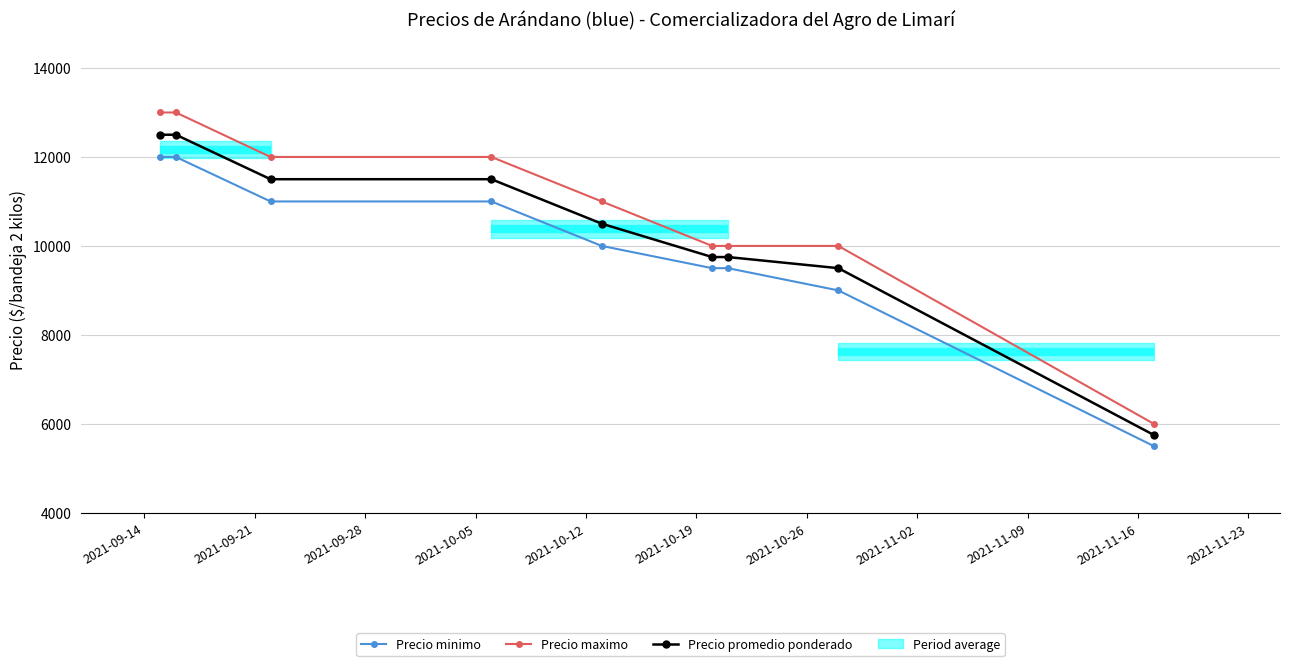

Reading left to right, list all the values displayed in this chart.

Precio minimo: 12000	12000	11000	11000	10000	9500	9500	9000	5500
Precio maximo: 13000	13000	12000	12000	11000	10000	10000	10000	6000
Precio promedio ponderado: 12500	12500	11500	11500	10500	9750	9750	9500	5750